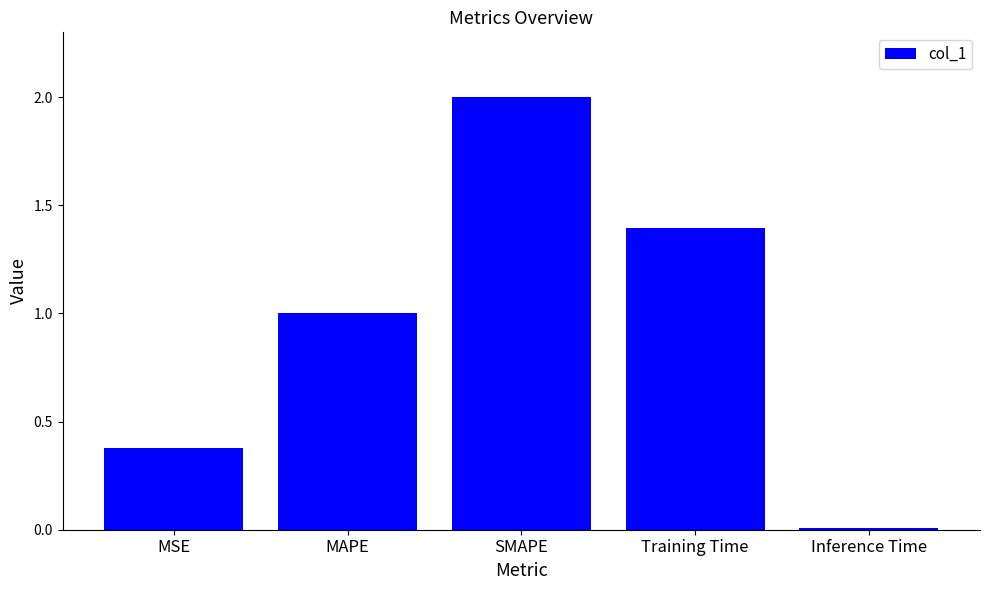

How many data points does each series have?

5